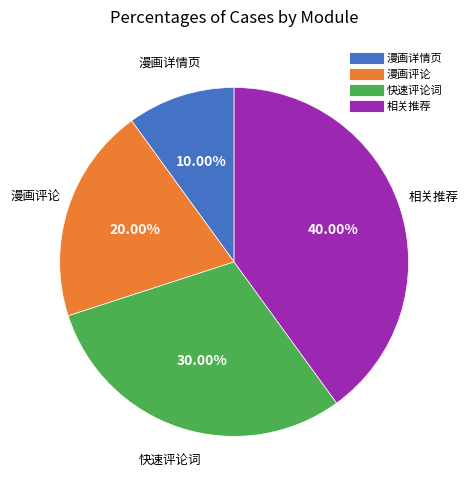

Rank the categories by value from lowest to highest.

漫画详情页, 漫画评论, 快速评论词, 相关推荐